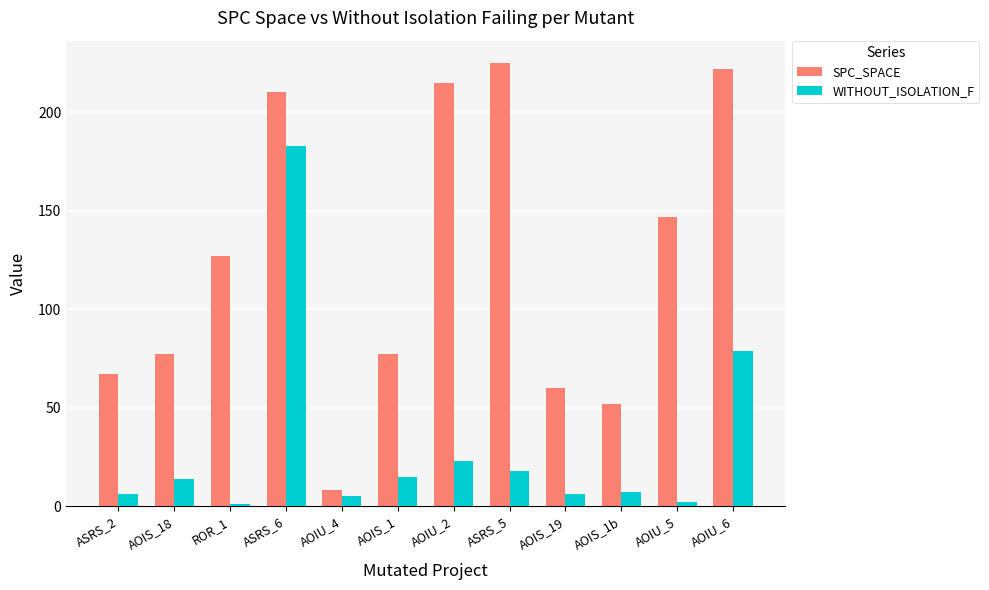

Rank the series by their maximum value, from highest to lowest.

SPC_SPACE, WITHOUT_ISOLATION_F